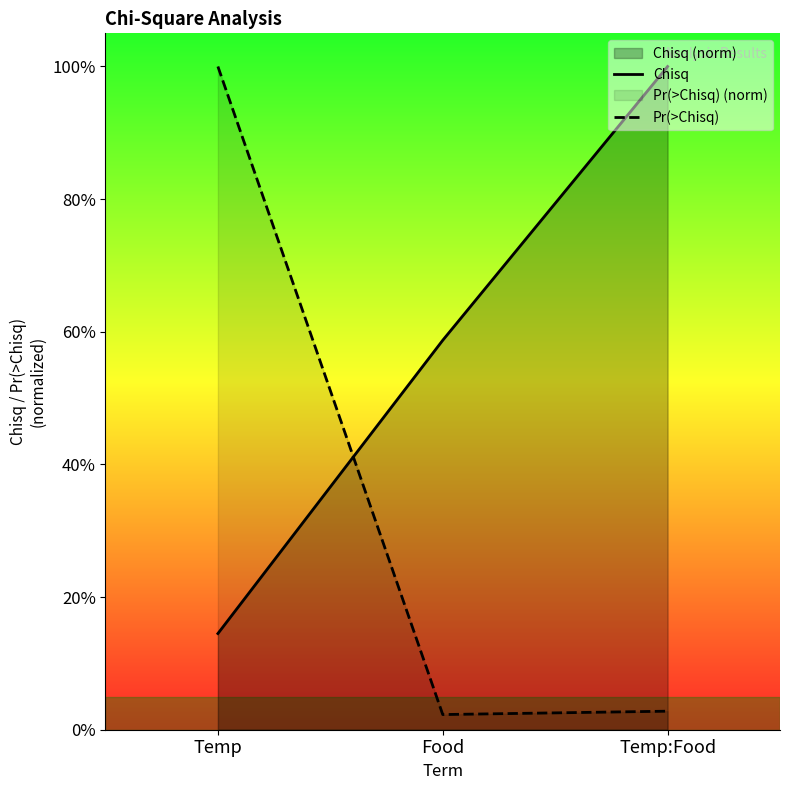

Rank the series by their average value, from highest to lowest.

Chisq, Pr(>Chisq)